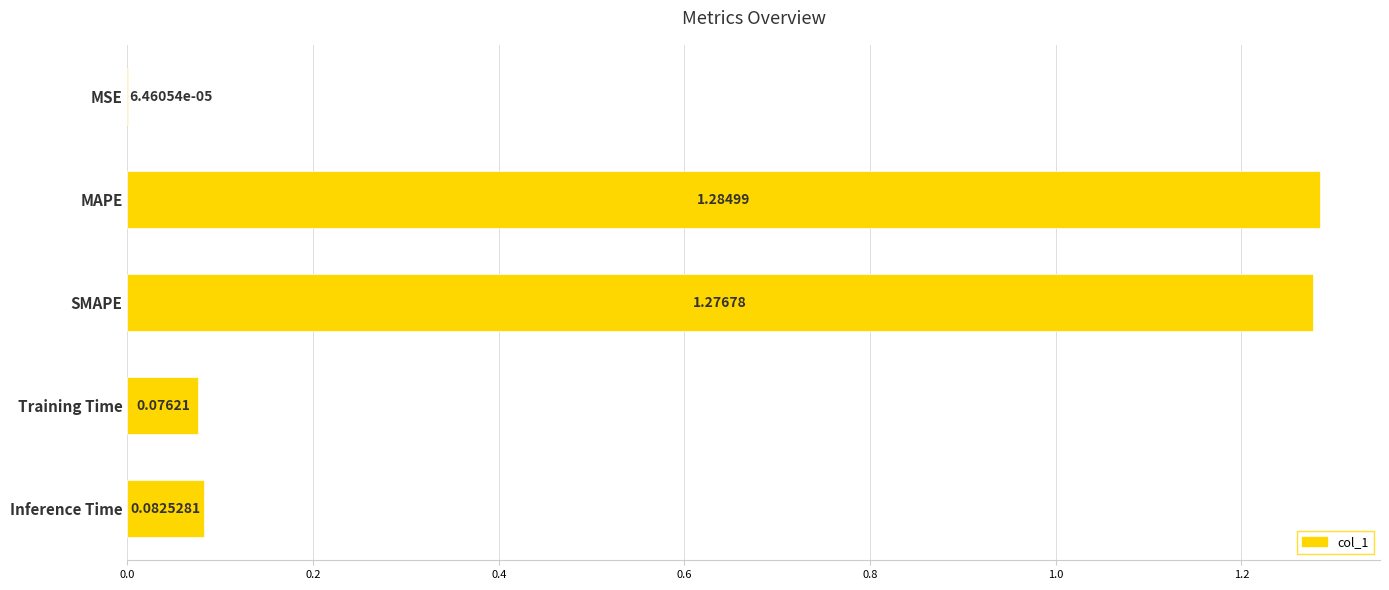

What is the sum of the values at MAPE and Training Time?

1.4